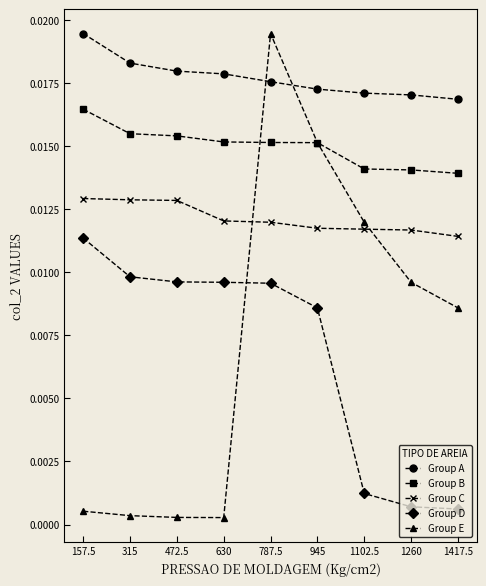

True or false: Group D and Group E cross at least once.

True